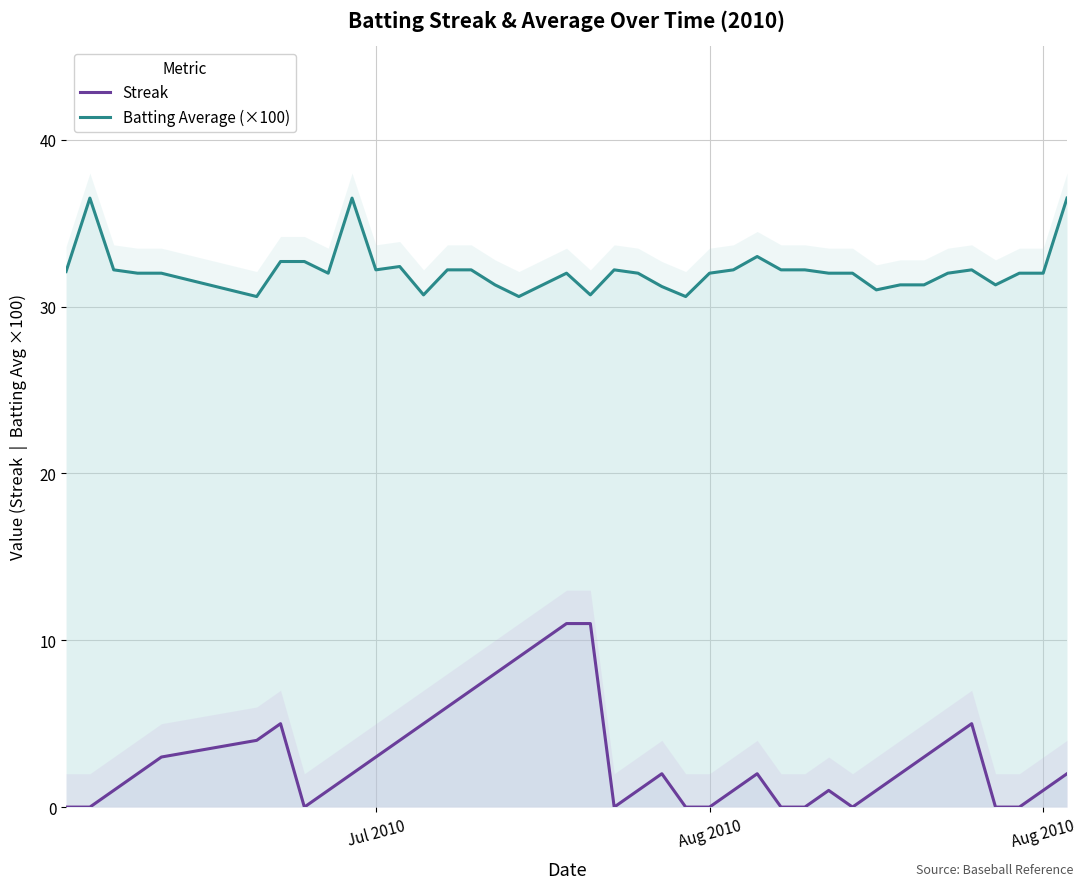

Rank the series by their average value, from highest to lowest.

Batting Average (×100), Streak